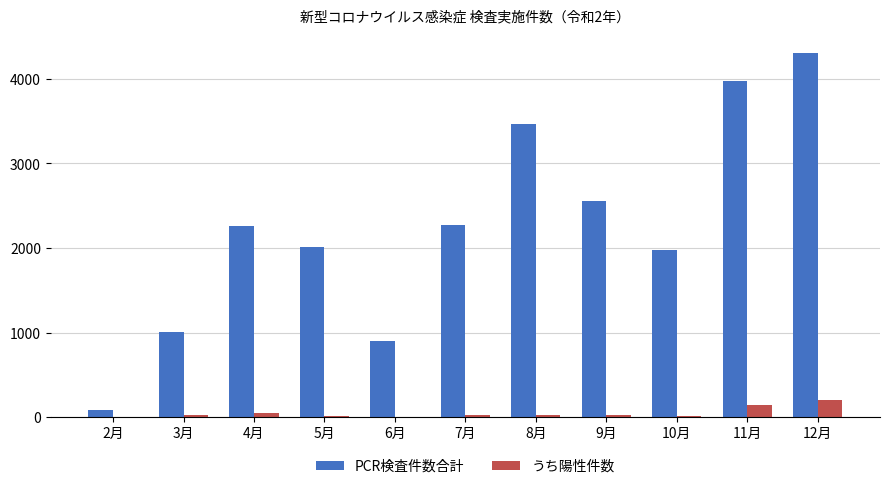

Which series has the widest spread of values?

PCR検査件数合計